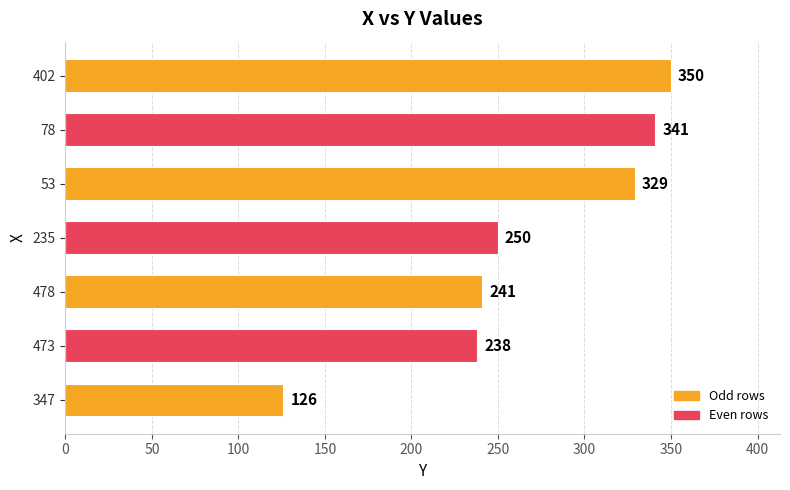

At which label is the value closest to 238?

473